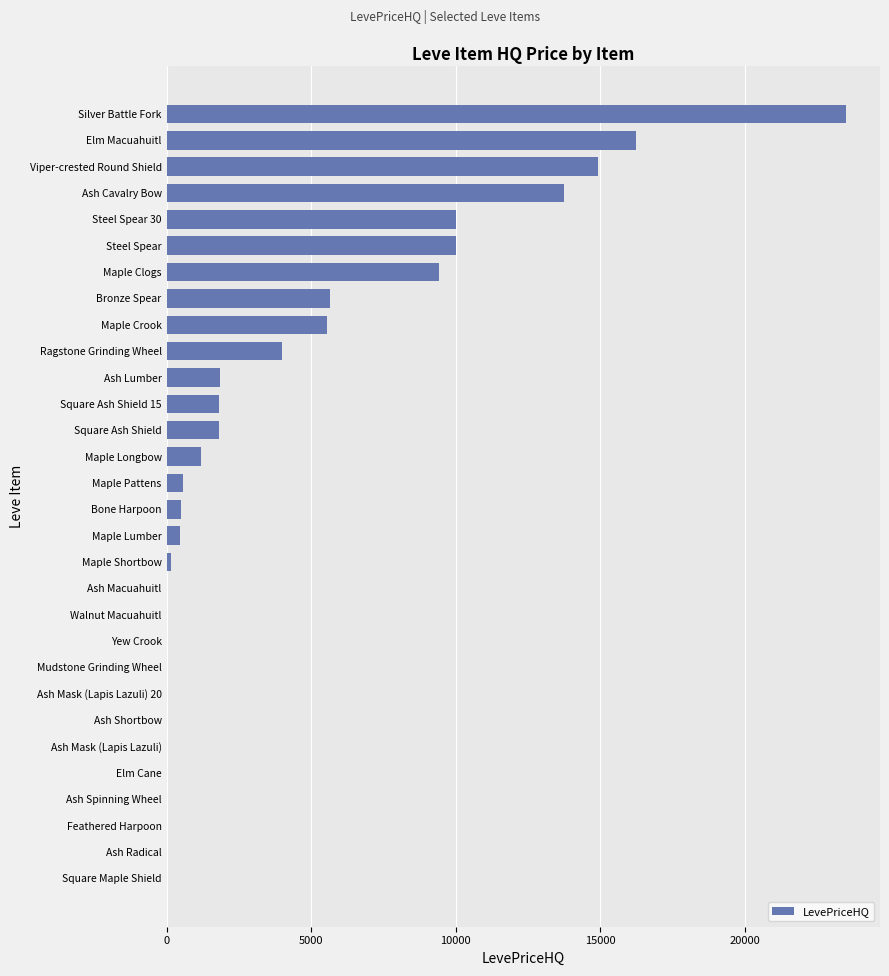

Are the bars grouped side by side (vs. stacked)?

No